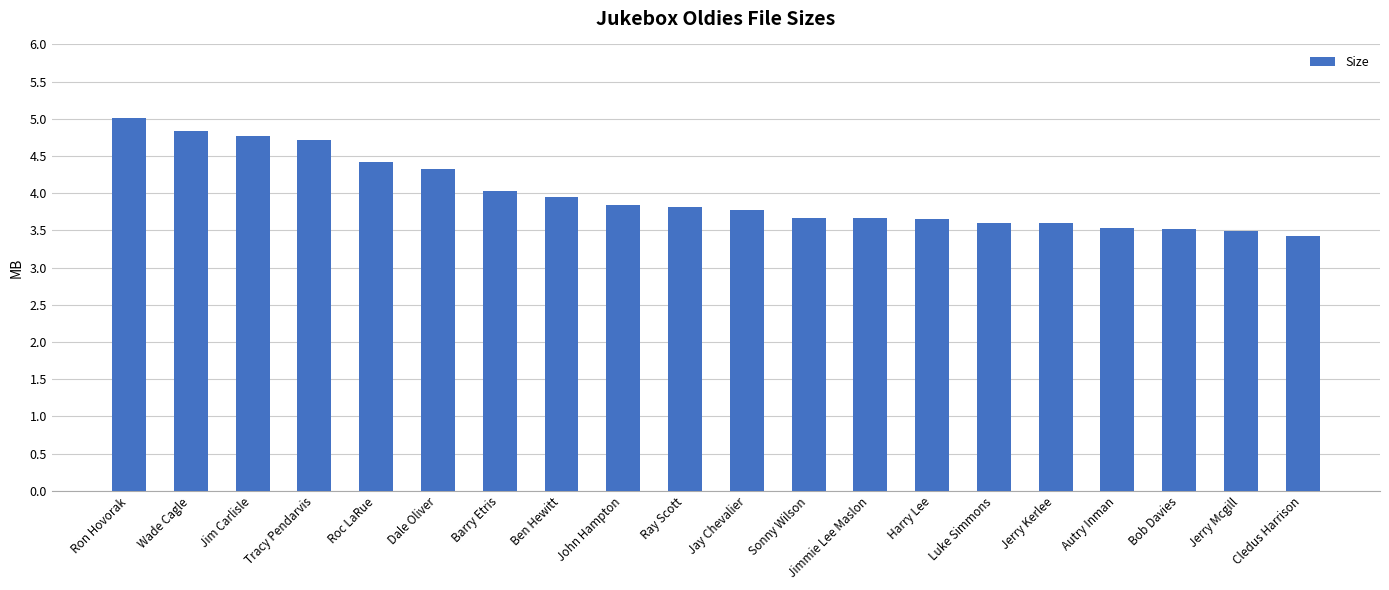

Which label corresponds to the largest value in the chart?

Ron Hovorak